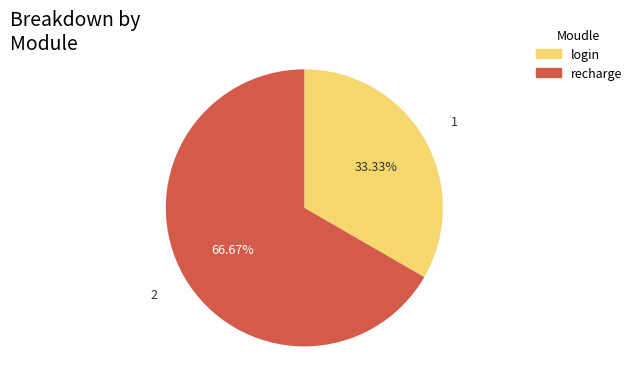

Combined, what portion of the pie is recharge and login?

100.0%